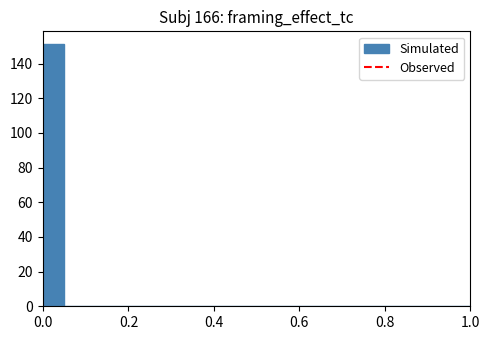

Around what value on the x-axis is the tallest bar? Give the approximate position of its centre, as read against the axis.

0.02